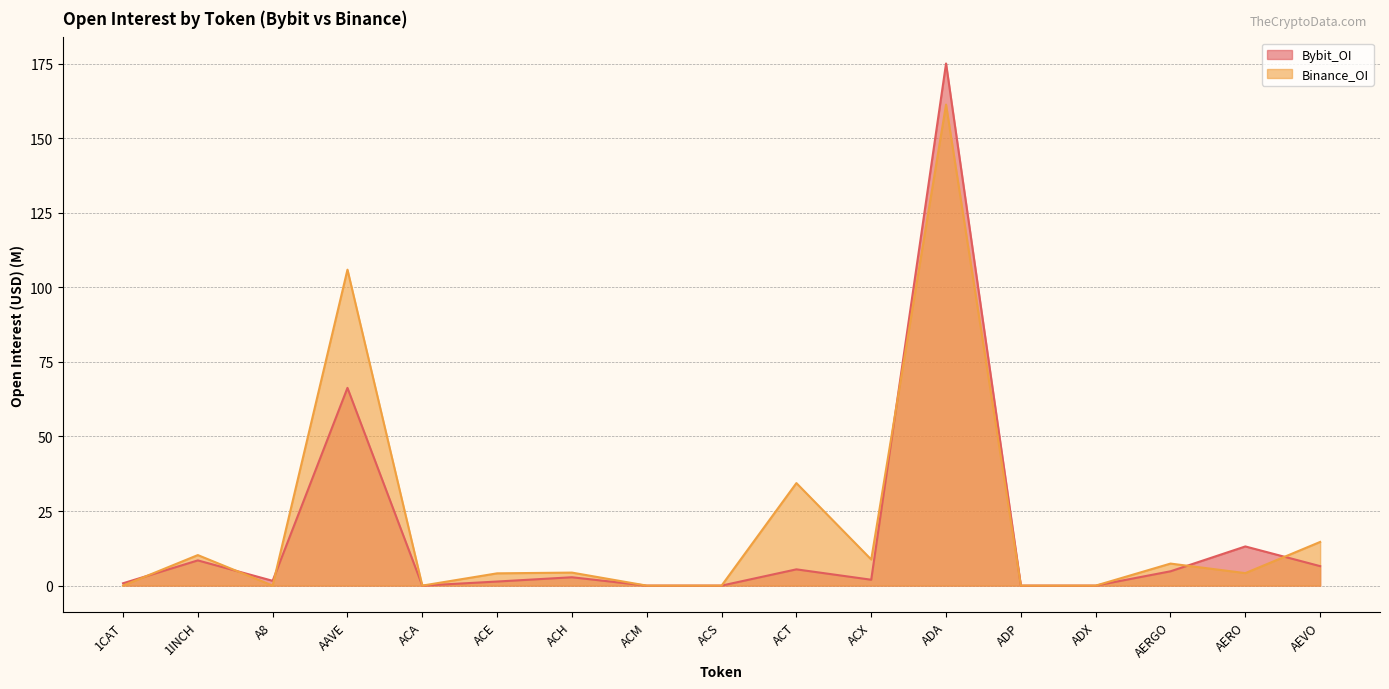

At which category is the sum across all series the highest?

ADA